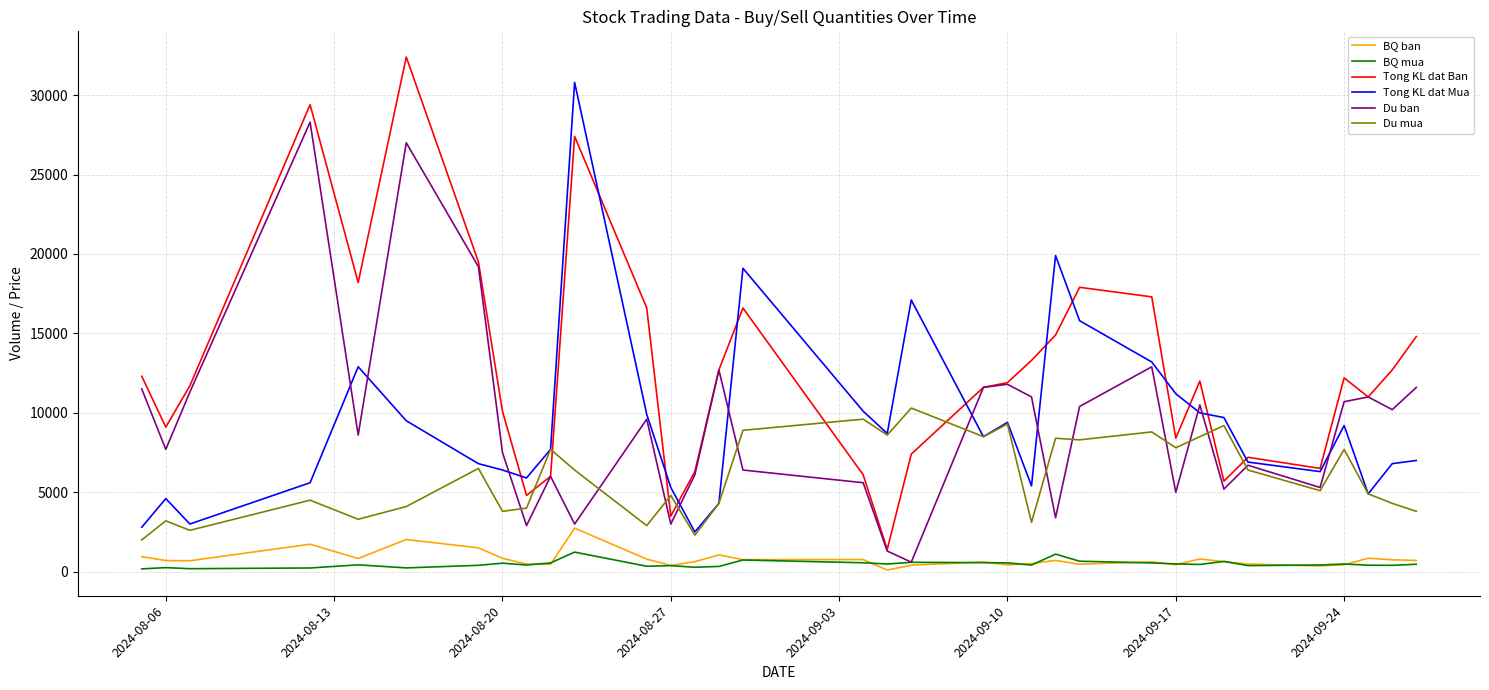

List the series in order of their peak value, highest first.

Tong KL dat Ban, Tong KL dat Mua, Du ban, Du mua, BQ ban, BQ mua